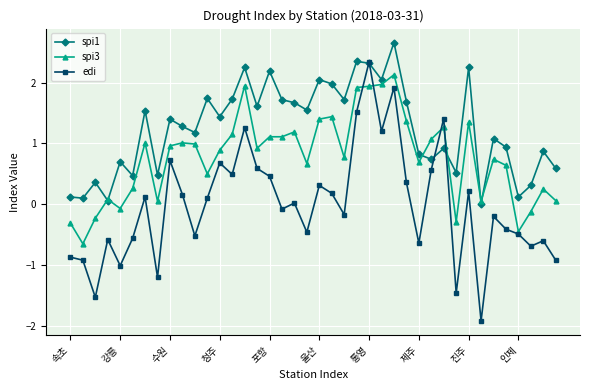

What is the minimum value shown in the chart?

-1.9